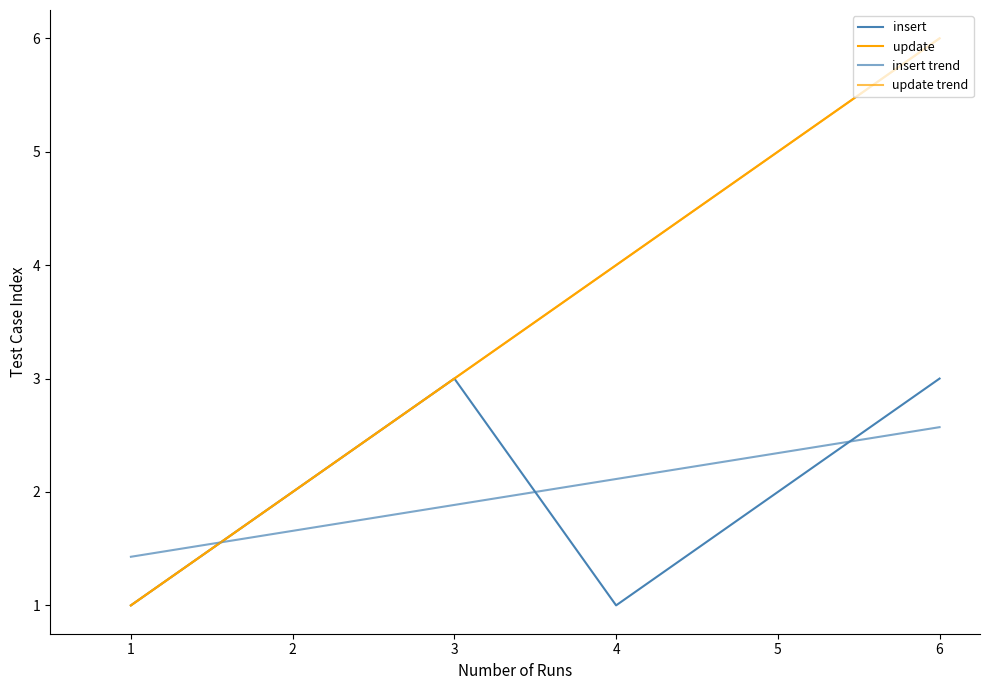

Which series changed the most between 4 and 5?

insert